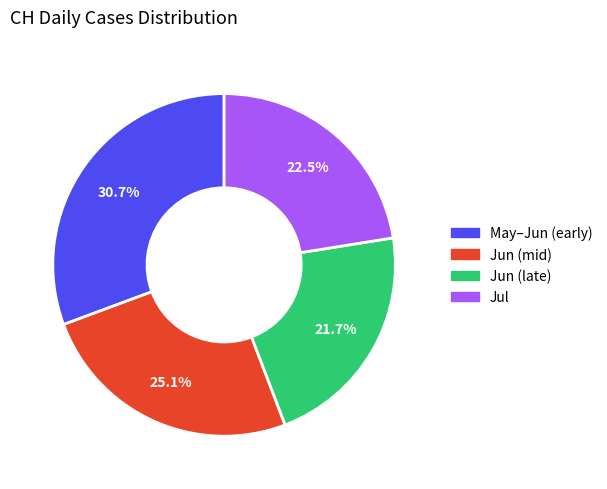

Is there a majority slice in this chart?

No